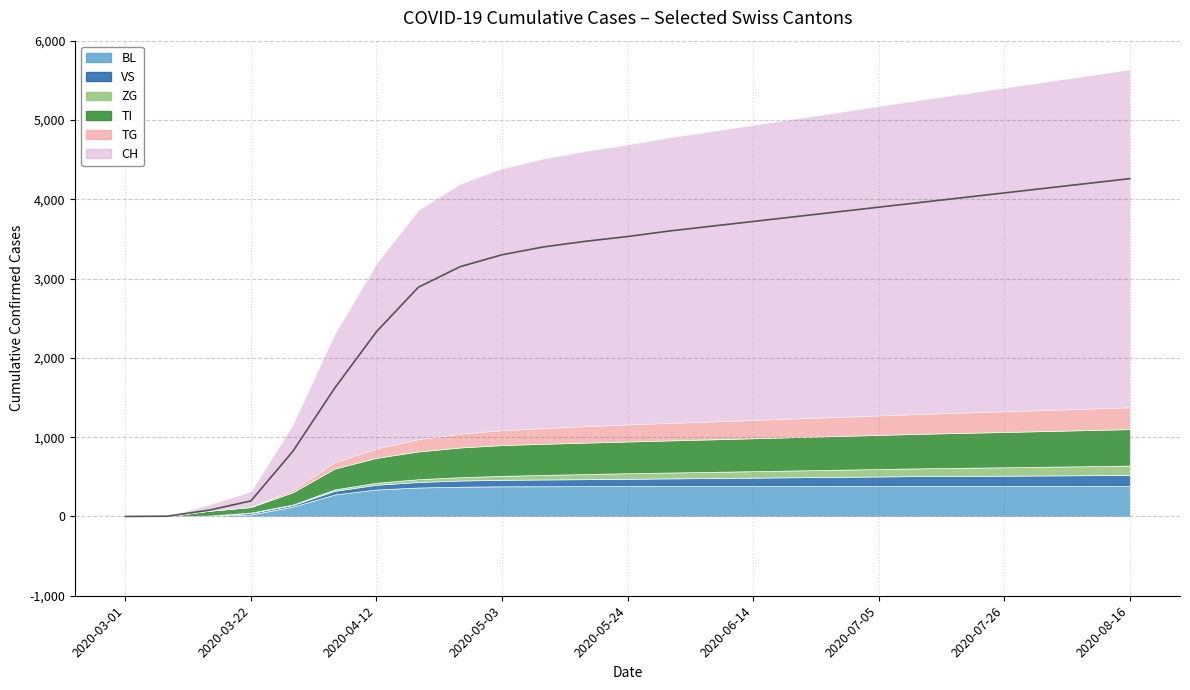

Which series has the largest total across all categories?

CH